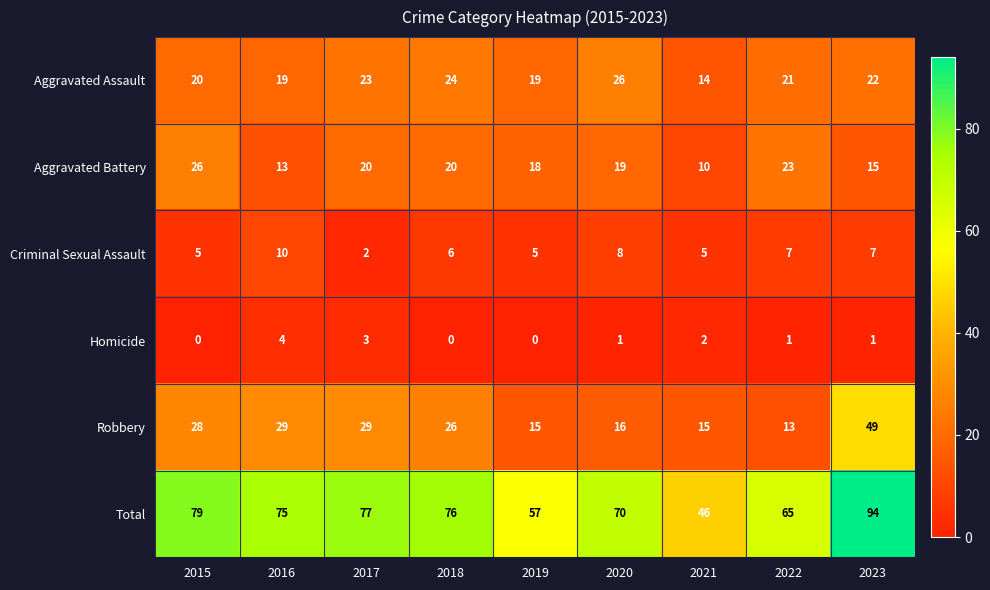

What is the difference between the second highest and second lowest values in the Total series?

22